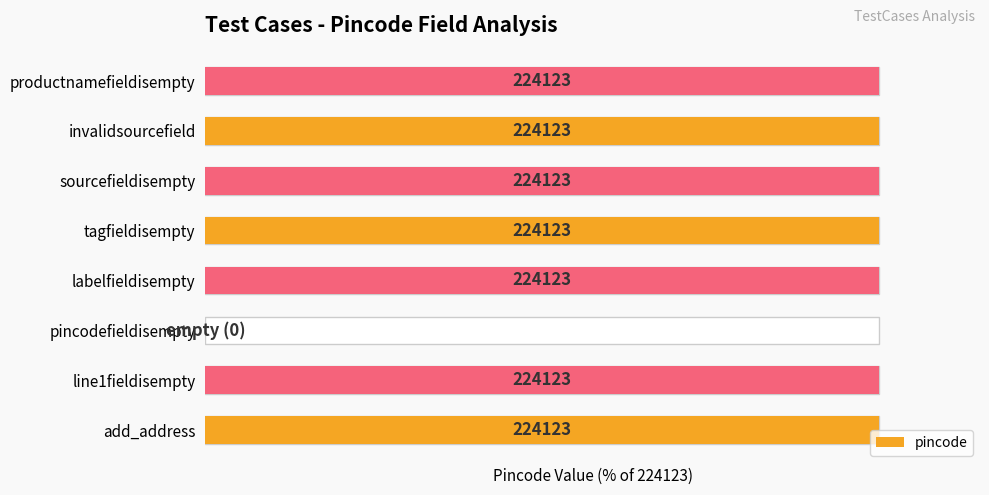

What is the ratio of the value at 1 to the value at 0?

1.0